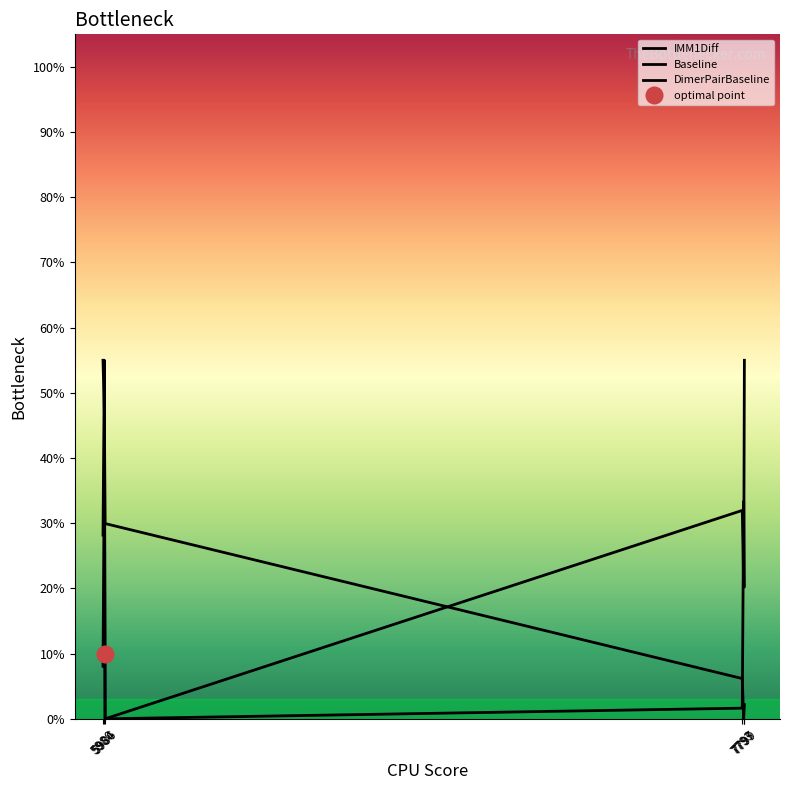

Does the chart display data point markers on the line(s)?

No